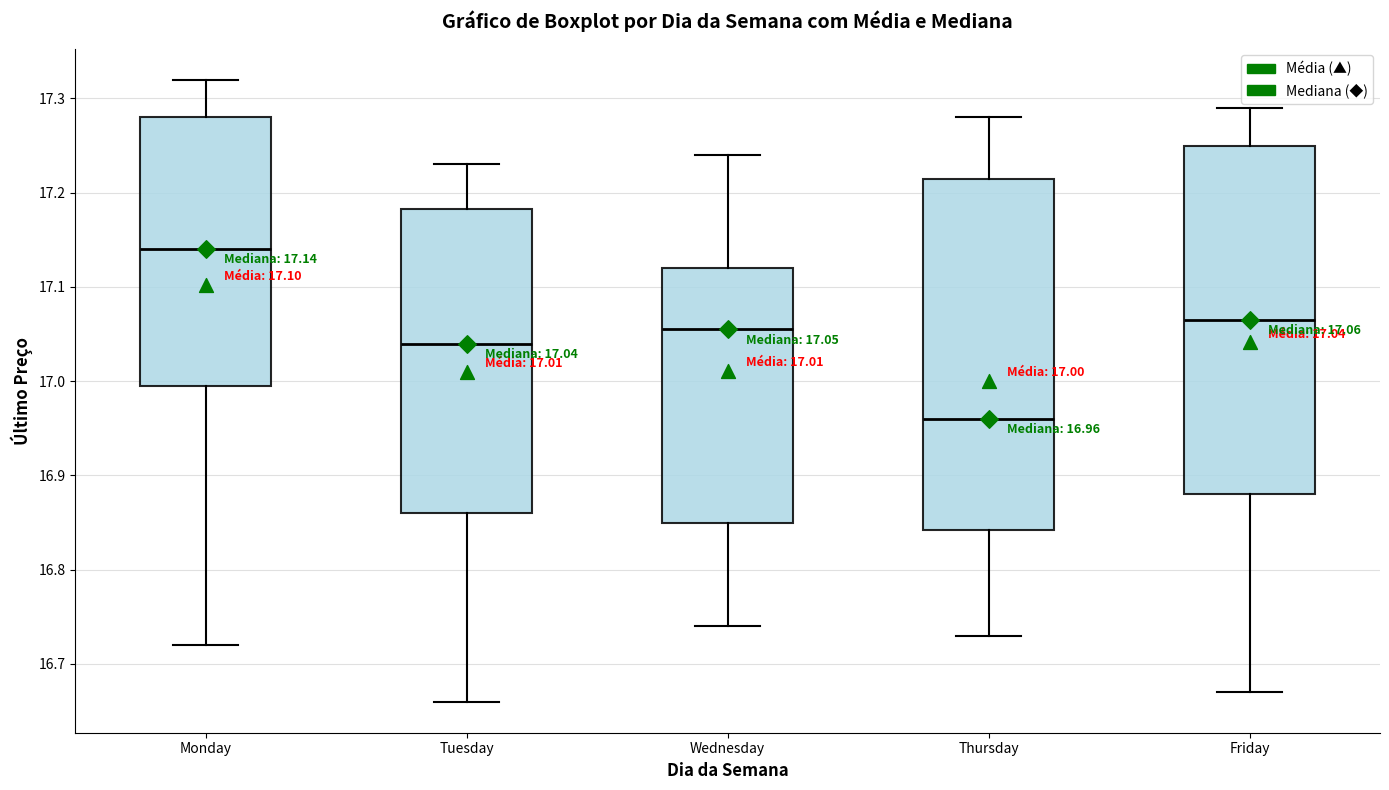

Which box has the highest median line?

Monday